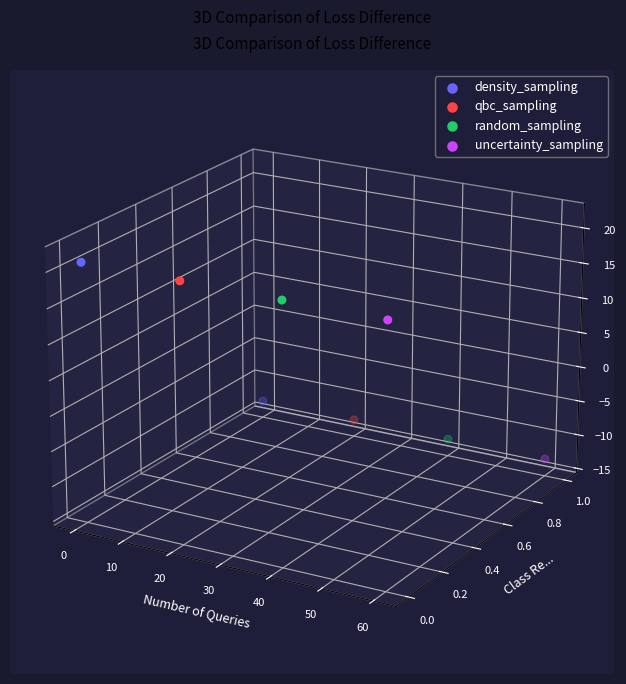

Which series has the largest total across all categories?

density_sampling